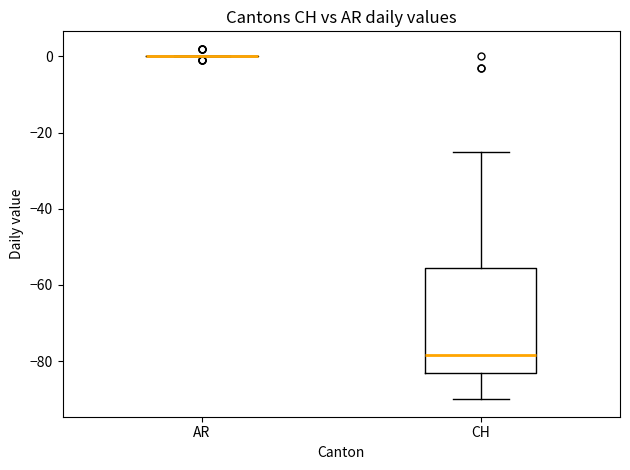

Which box is the tallest, from its lower edge to its upper edge?

CH